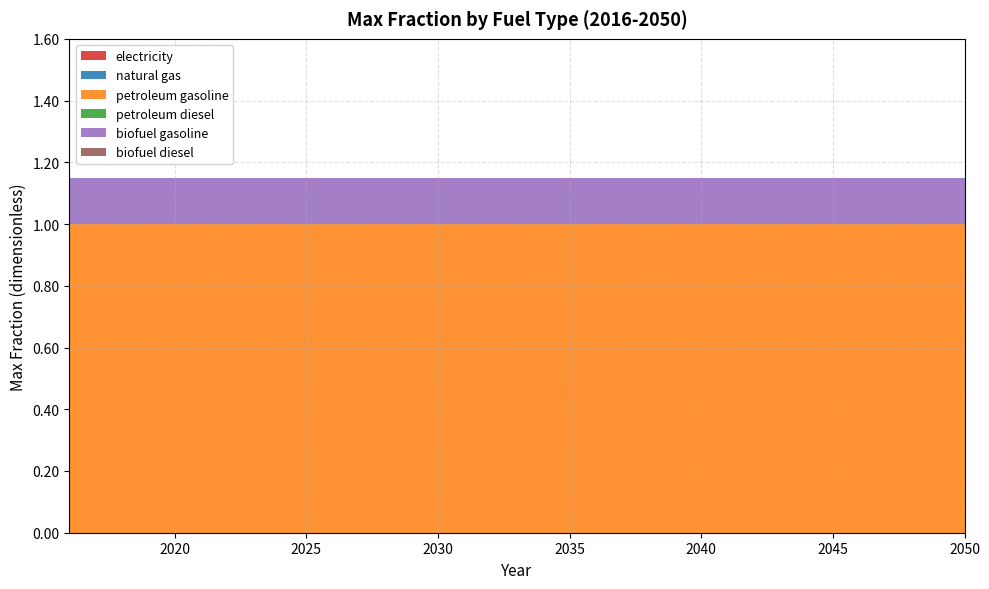

Reading right to left, transcribe all the data shown in this chart.

electricity: 0.0	0.0	0.0	0.0	0.0	0.0	0.0	0.0	0.0	0.0	0.0	0.0	0.0	0.0	0.0	0.0	0.0	0.0	0.0	0.0	0.0	0.0	0.0	0.0	0.0	0.0	0.0	0.0	0.0	0.0	0.0	0.0	0.0	0.0	0.0
natural gas: 0.0	0.0	0.0	0.0	0.0	0.0	0.0	0.0	0.0	0.0	0.0	0.0	0.0	0.0	0.0	0.0	0.0	0.0	0.0	0.0	0.0	0.0	0.0	0.0	0.0	0.0	0.0	0.0	0.0	0.0	0.0	0.0	0.0	0.0	0.0
petroleum gasoline: 1.0	1.0	1.0	1.0	1.0	1.0	1.0	1.0	1.0	1.0	1.0	1.0	1.0	1.0	1.0	1.0	1.0	1.0	1.0	1.0	1.0	1.0	1.0	1.0	1.0	1.0	1.0	1.0	1.0	1.0	1.0	1.0	1.0	1.0	1.0
petroleum diesel: 0.0	0.0	0.0	0.0	0.0	0.0	0.0	0.0	0.0	0.0	0.0	0.0	0.0	0.0	0.0	0.0	0.0	0.0	0.0	0.0	0.0	0.0	0.0	0.0	0.0	0.0	0.0	0.0	0.0	0.0	0.0	0.0	0.0	0.0	0.0
biofuel gasoline: 0.1	0.1	0.1	0.1	0.1	0.1	0.1	0.1	0.1	0.1	0.1	0.1	0.1	0.1	0.1	0.1	0.1	0.1	0.1	0.1	0.1	0.1	0.1	0.1	0.1	0.1	0.1	0.1	0.1	0.1	0.1	0.1	0.1	0.1	0.1
biofuel diesel: 0.0	0.0	0.0	0.0	0.0	0.0	0.0	0.0	0.0	0.0	0.0	0.0	0.0	0.0	0.0	0.0	0.0	0.0	0.0	0.0	0.0	0.0	0.0	0.0	0.0	0.0	0.0	0.0	0.0	0.0	0.0	0.0	0.0	0.0	0.0